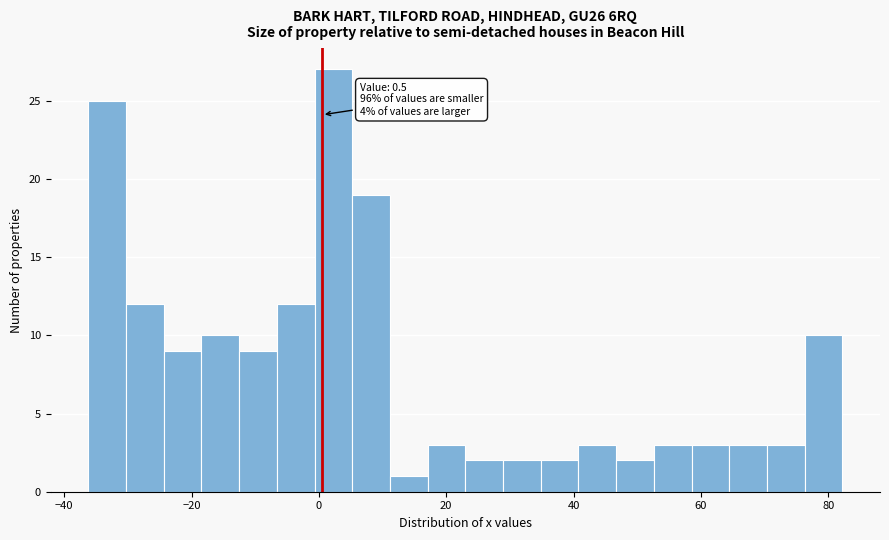

Read against the x-axis, roughly where is the centre of the tallest bar?

2